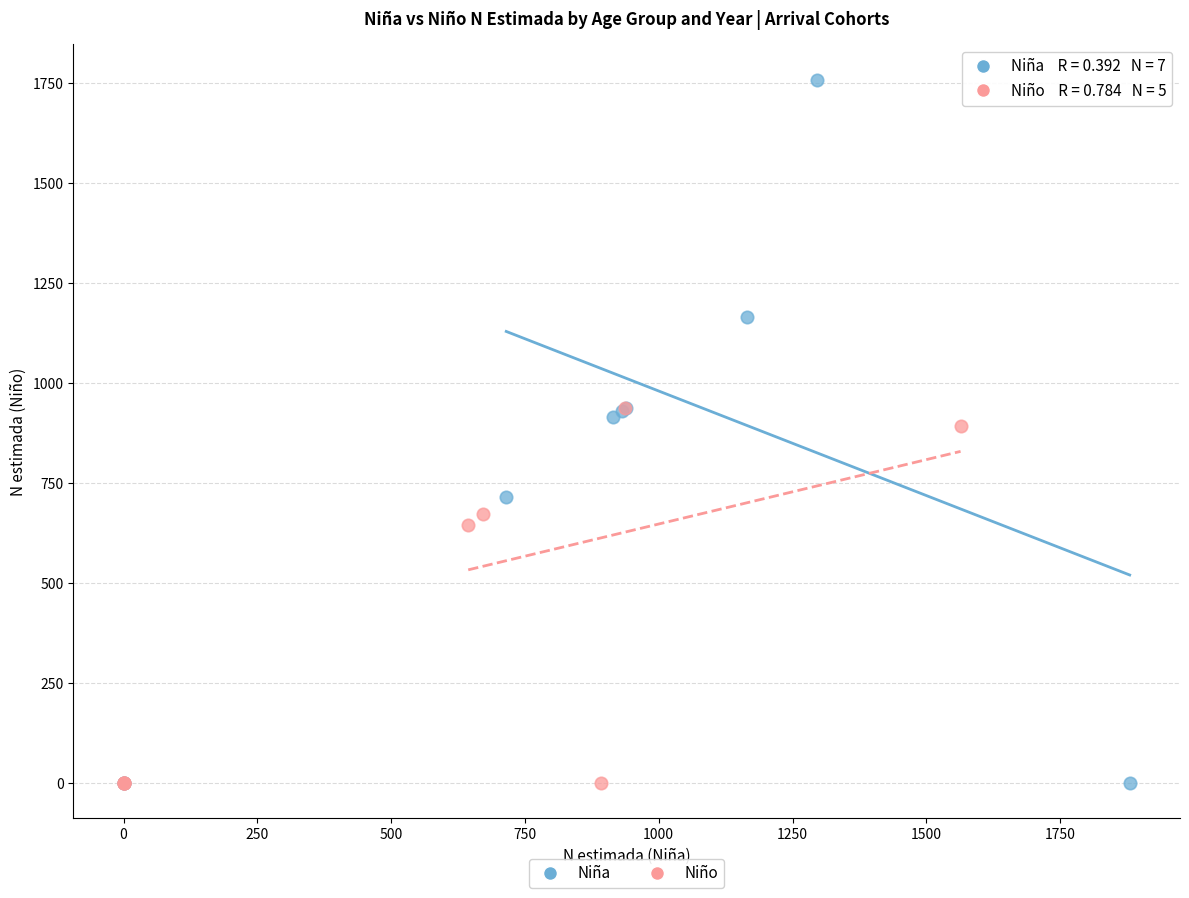

Which series has the widest spread of Y values?

Niña